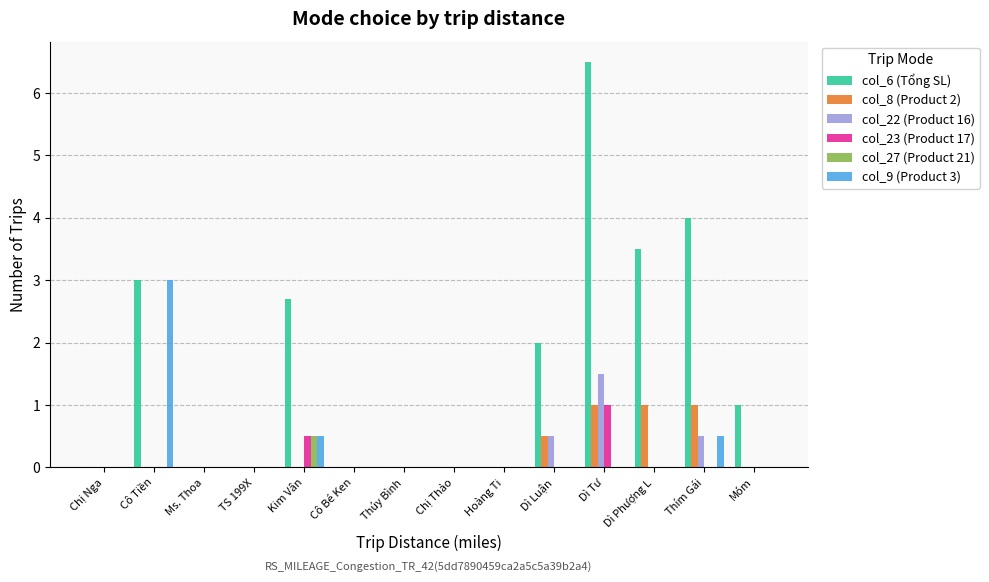

What is the average value of the col_9 (Product 3) series?

0.3